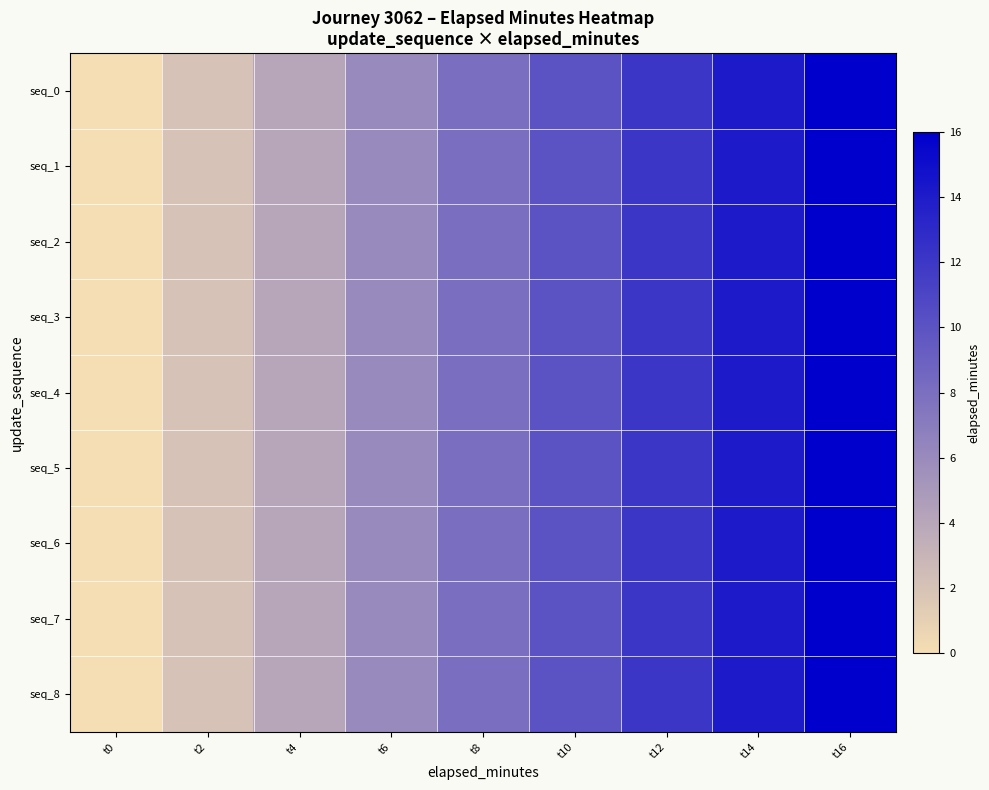

Which category has the lowest value across all series?

t0